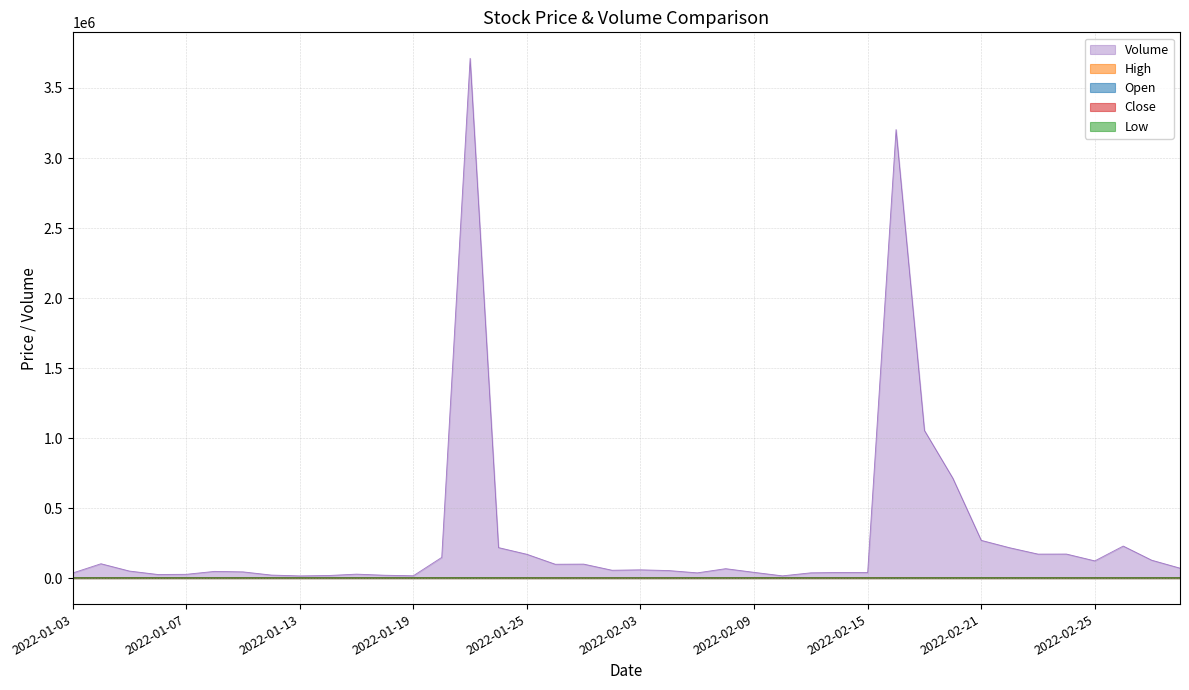

True or false: High and Close intersect in this chart.

False